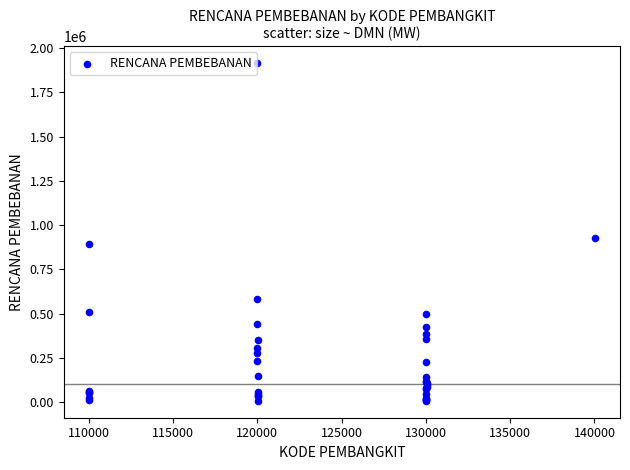

What Y value in the scatter plot is closest to 960728?

925199